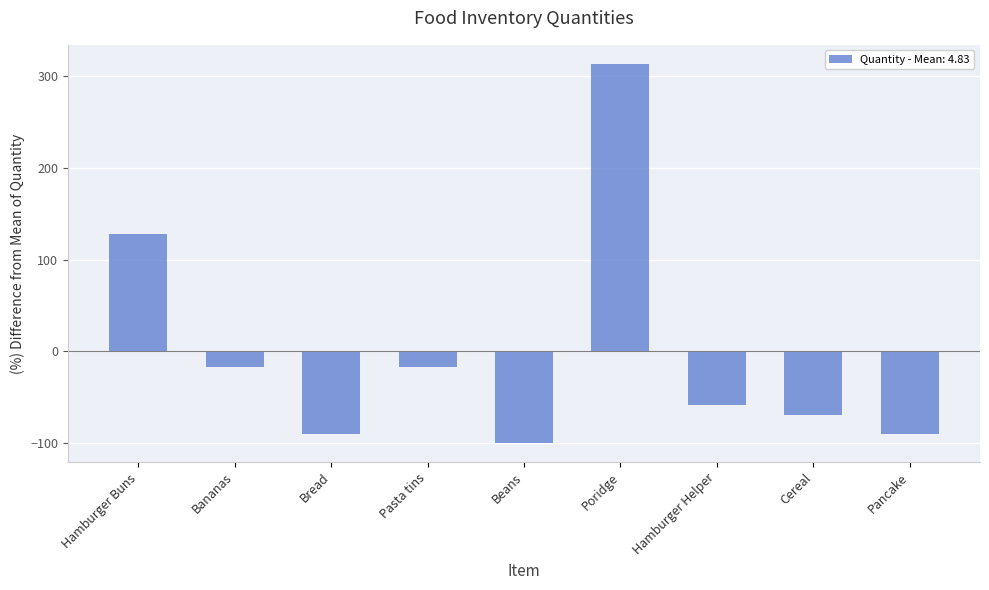

What is the minimum value shown in the chart?

-100.0